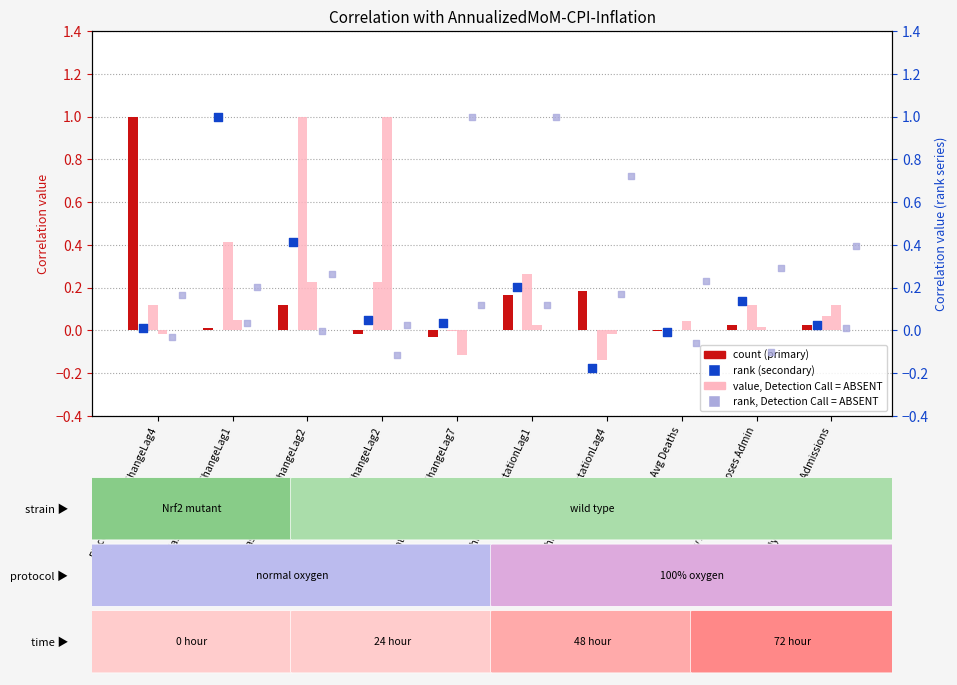

Which series has the widest spread of Y values?

GasolinePrice%ChangeLag1